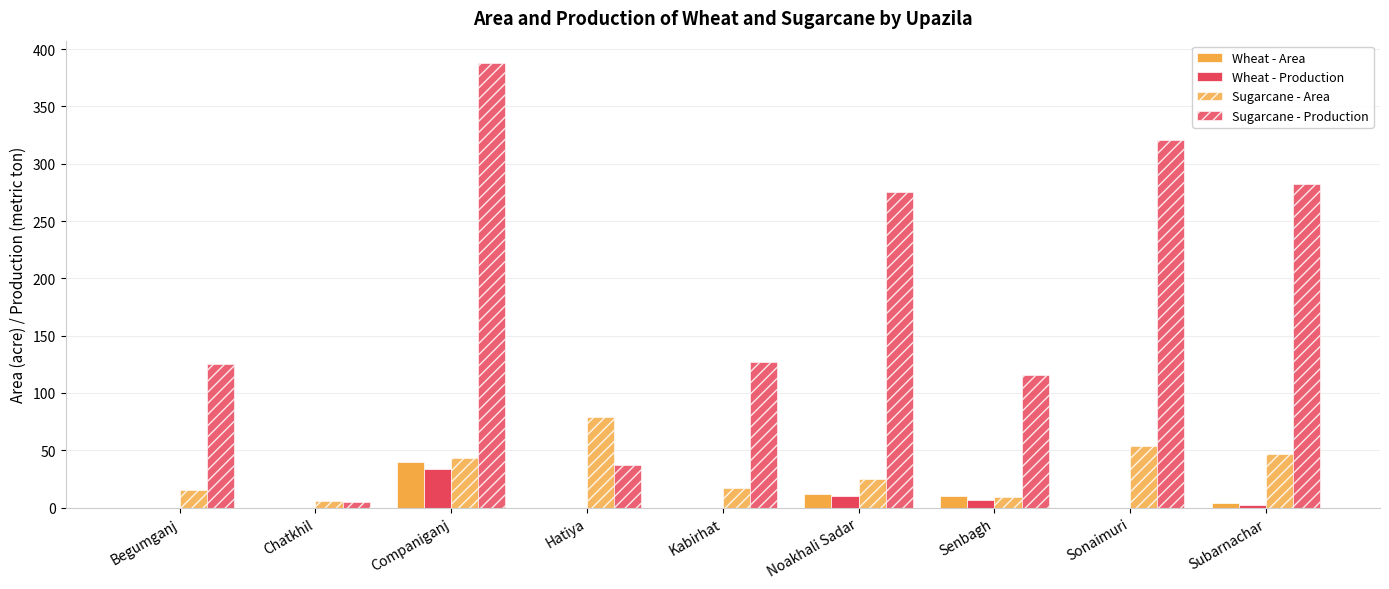

Which series has the widest spread of values?

Sugarcane - Production